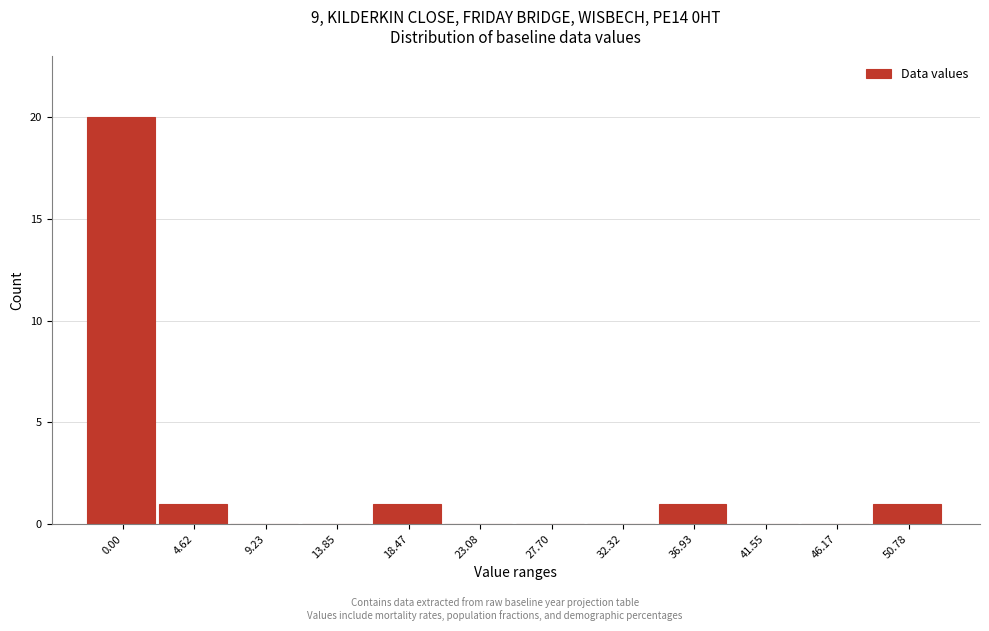

Reading left to right, list all the values displayed in this chart.

0.00=20	4.62=1	9.23=0	13.85=0	18.47=1	23.08=0	27.70=0	32.32=0	36.93=1	41.55=0	46.17=0	50.78=1